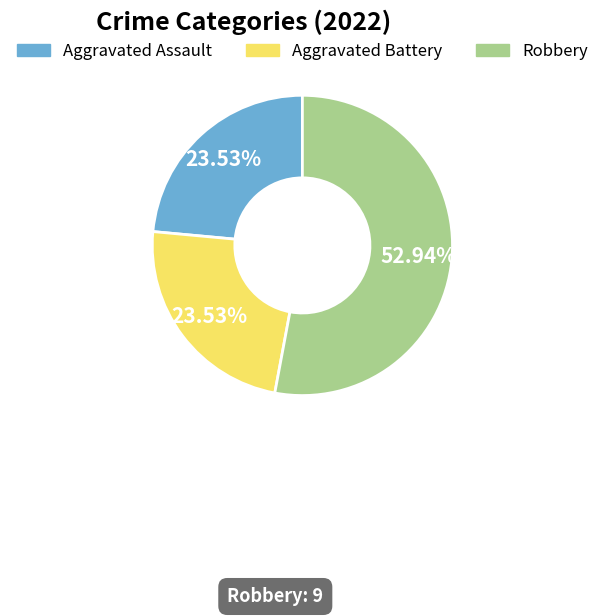

Is there a majority slice in this chart?

Yes